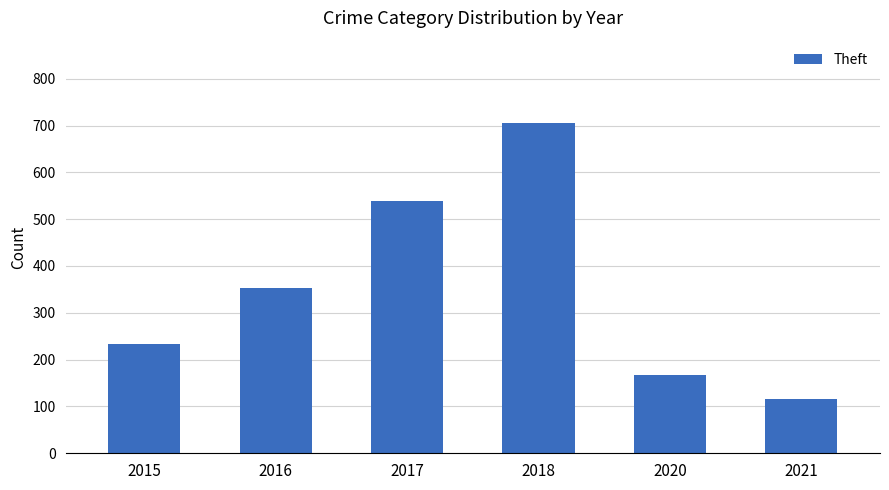

Where is the data nearest to the value 410?

2016